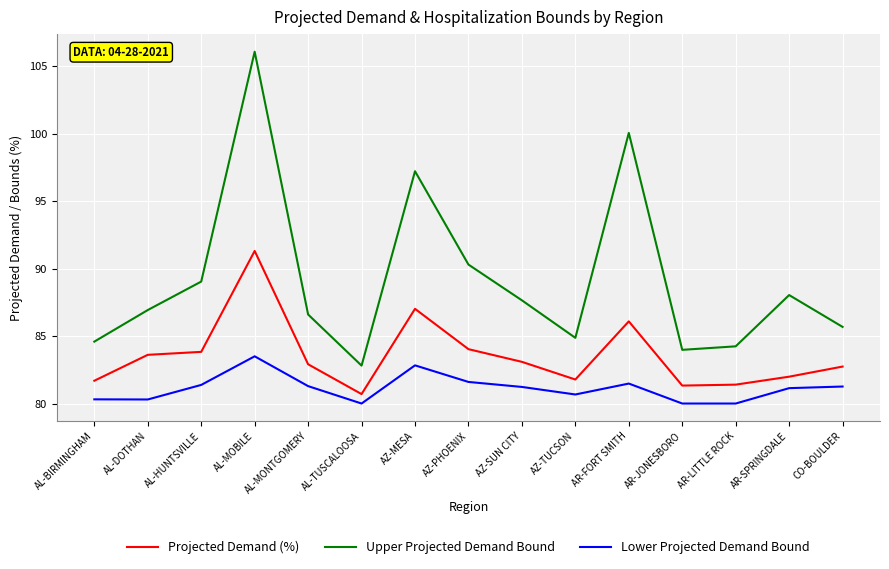

What position from the left is AL-BIRMINGHAM?

1